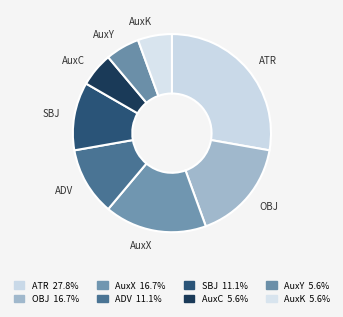

Which has a higher value, ATR or ADV?

ATR